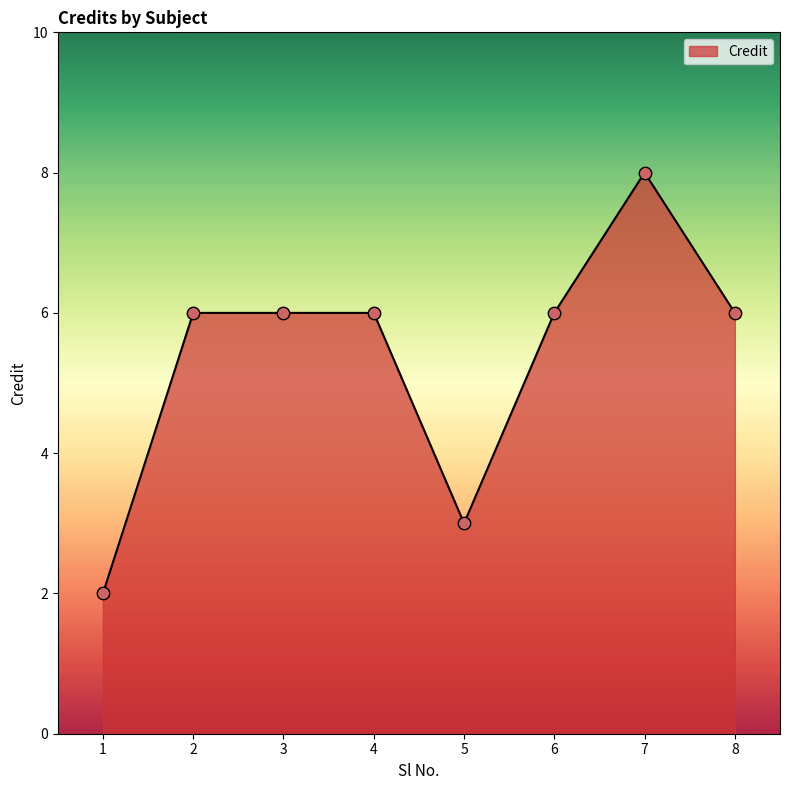

What is the ratio of the value at 4 to the value at 8?

1.0